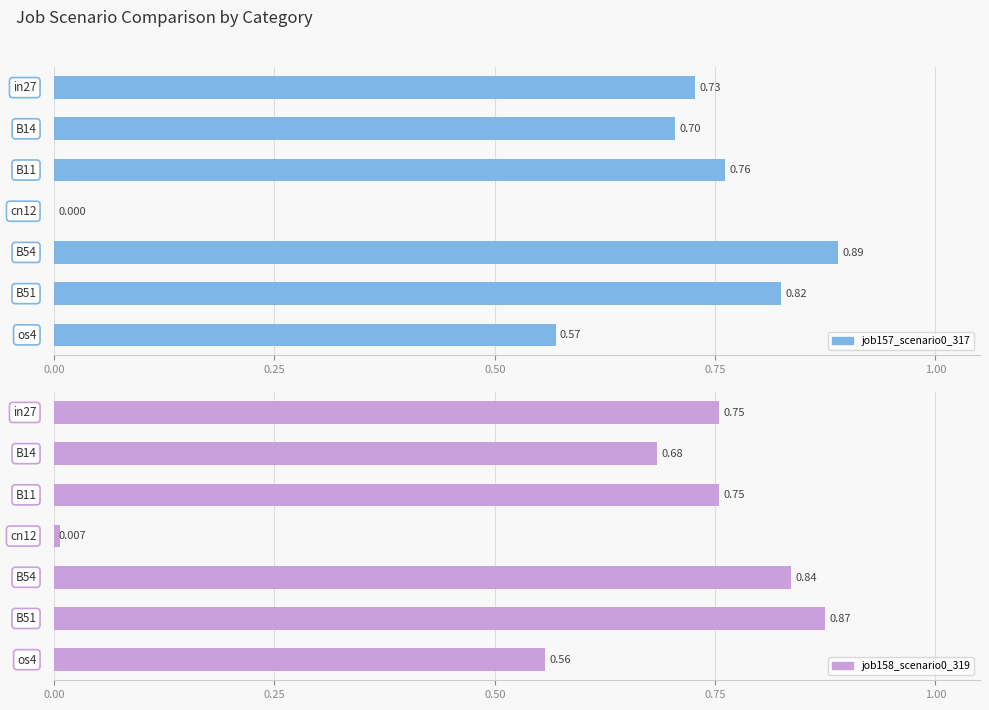

What are all the series names shown in the legend?

job157_scenario0_317, job158_scenario0_319